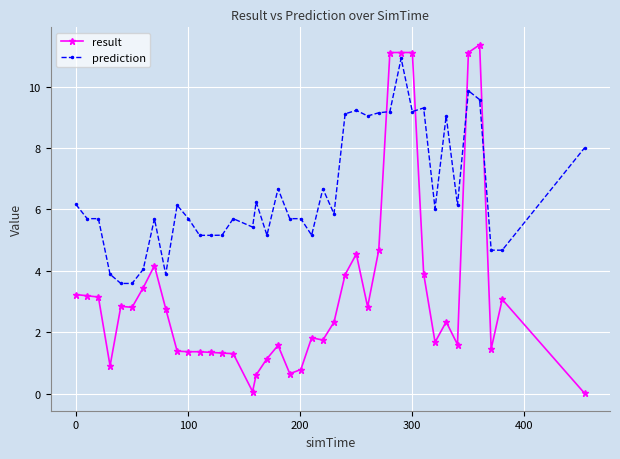

Which series has the widest spread of values?

result